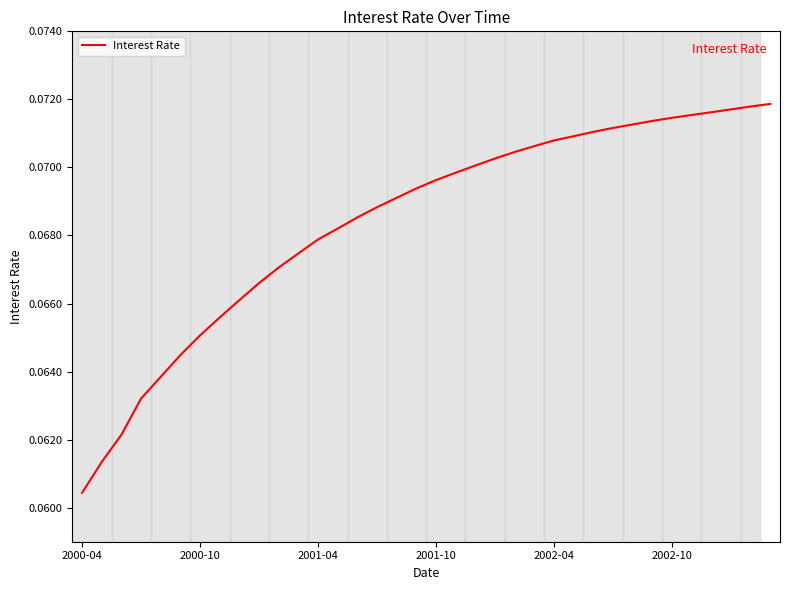

How many lines are shown in the chart?

1